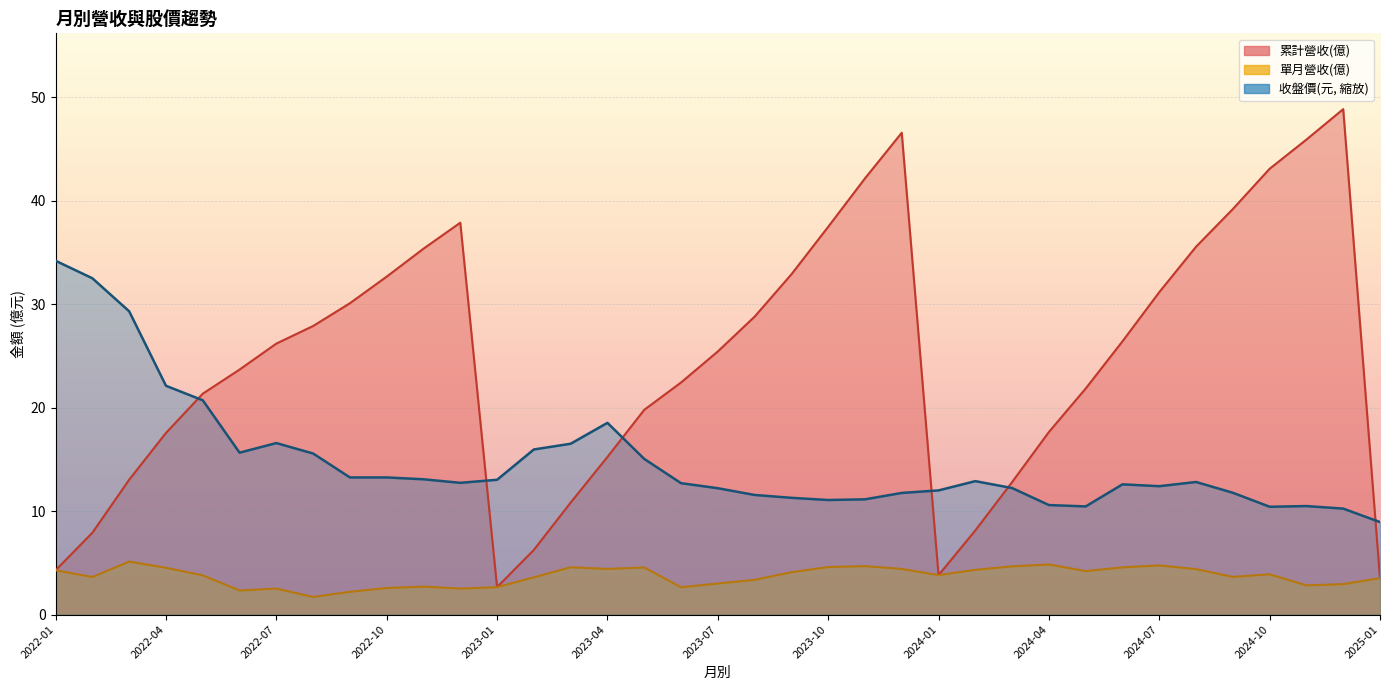

Reading left to right, transcribe all the data shown in this chart.

累計營收(億): 4.3	7.9	13.0	17.6	21.3	23.7	26.2	27.9	30.1	32.6	35.4	37.9	2.6	6.2	10.8	15.2	19.8	22.4	25.4	28.8	32.9	37.5	42.1	46.5	3.8	8.1	12.8	17.6	21.8	26.4	31.1	35.5	39.2	43.1	45.9	48.8	3.5
單月營收(億): 4.3	3.6	5.1	4.5	3.8	2.3	2.5	1.7	2.2	2.6	2.7	2.5	2.6	3.6	4.6	4.4	4.5	2.6	3.0	3.4	4.1	4.6	4.7	4.4	3.8	4.3	4.7	4.8	4.2	4.6	4.8	4.4	3.6	3.9	2.8	2.9	3.5
收盤價(元): 34.2	32.5	29.3	22.1	20.7	15.6	16.6	15.6	13.2	13.2	13.1	12.7	13.0	16.0	16.5	18.5	15.0	12.7	12.2	11.6	11.3	11.1	11.1	11.8	12.0	12.9	12.2	10.6	10.4	12.6	12.4	12.8	11.8	10.4	10.5	10.2	8.9